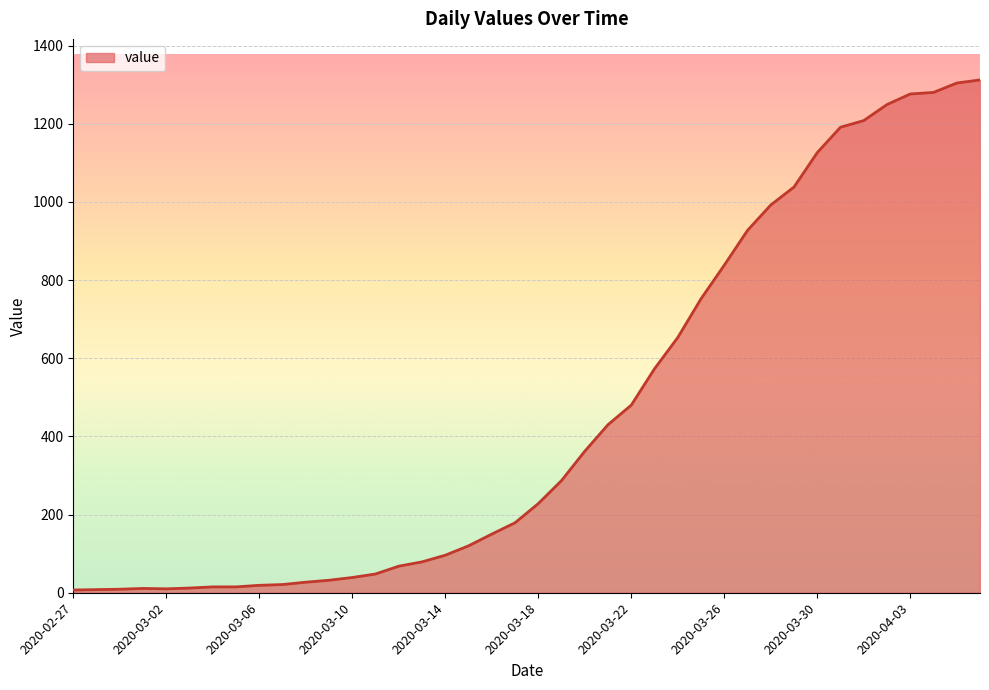

What is the maximum value shown in the chart?

1312